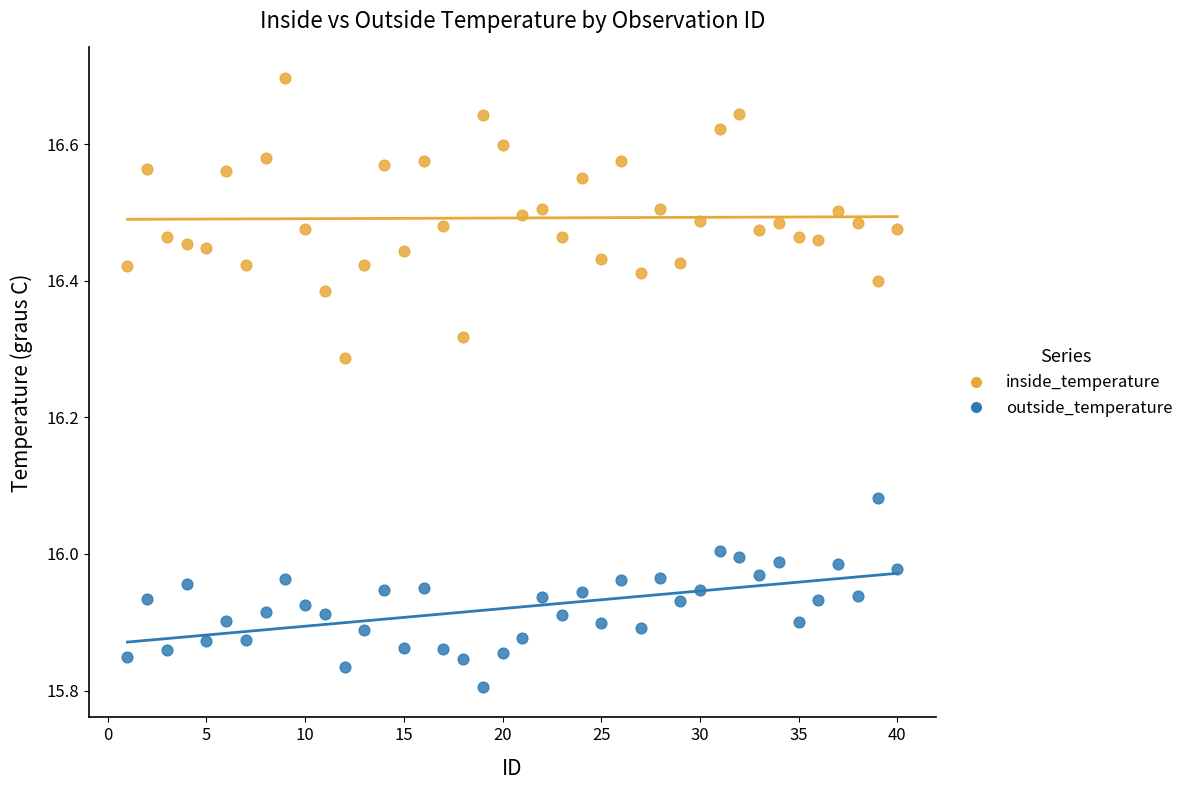

Across all data points, what is the range of X values (max minus min)?

39.0